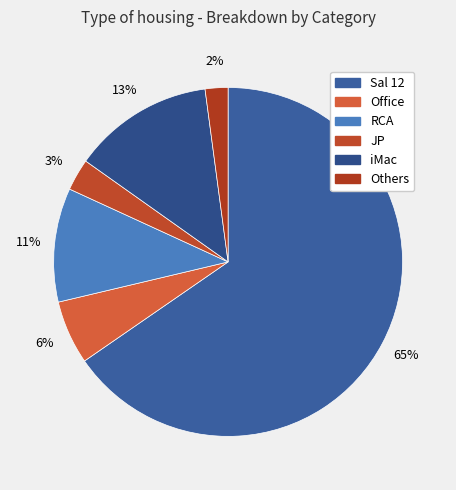

How much of the chart is everything except Others?

97.9%